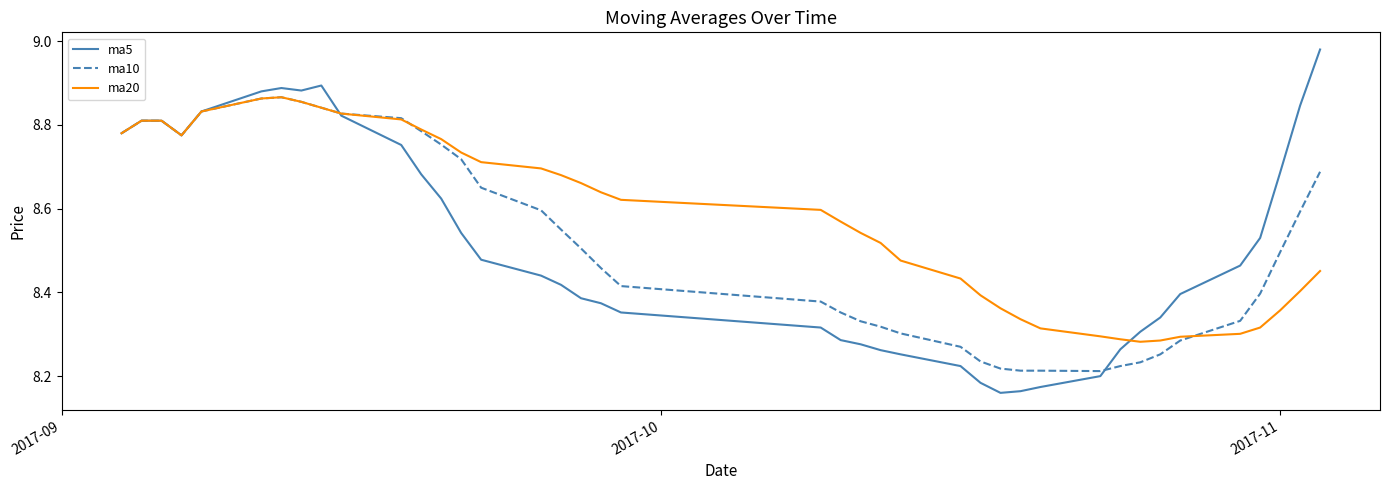

How many ma10 values are between 8 and 9?

40